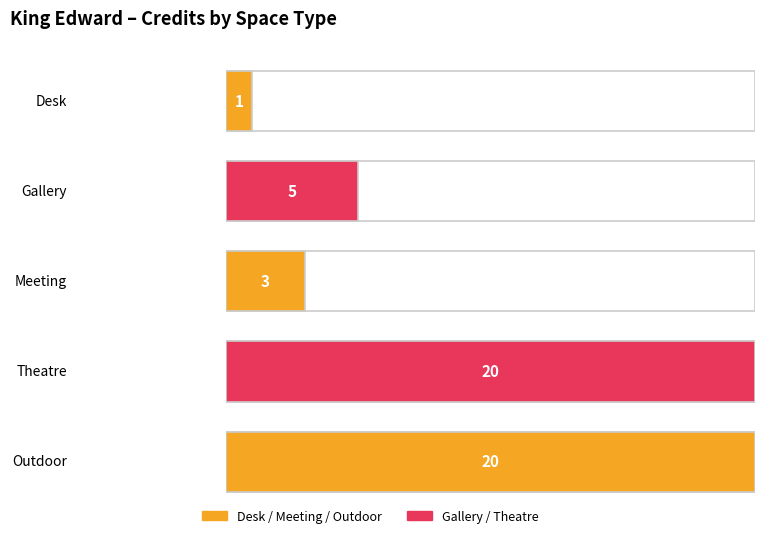

How many bars are there in total?

5